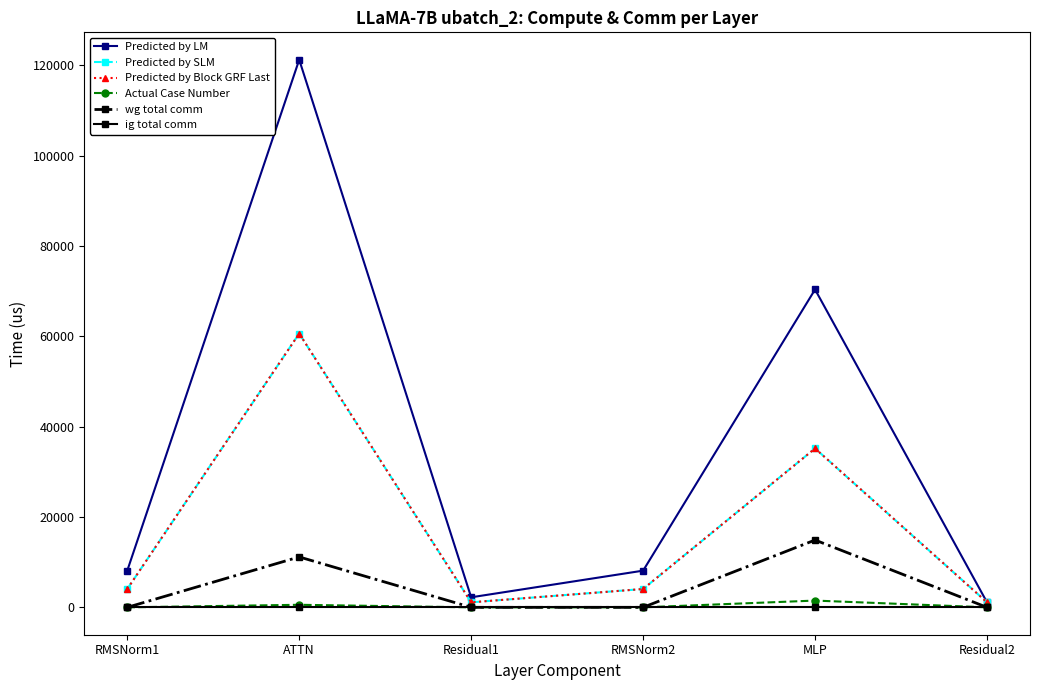

The Predicted by LM series shows 70381.7 at MLP. True or false?

True